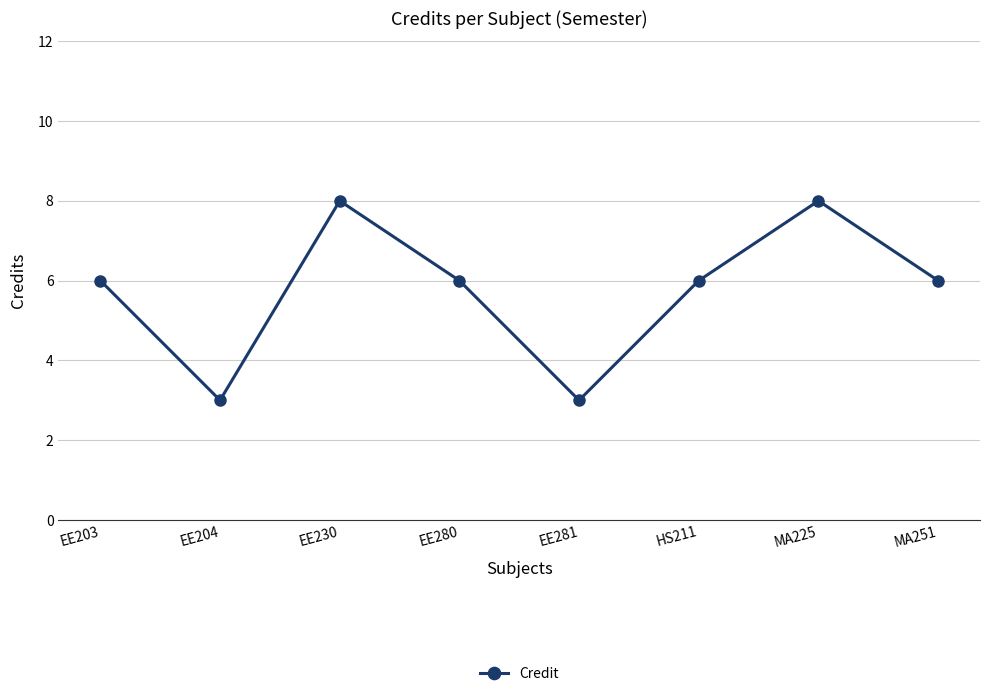

How many points are lower than both their immediate neighbors (excluding endpoints)?

2